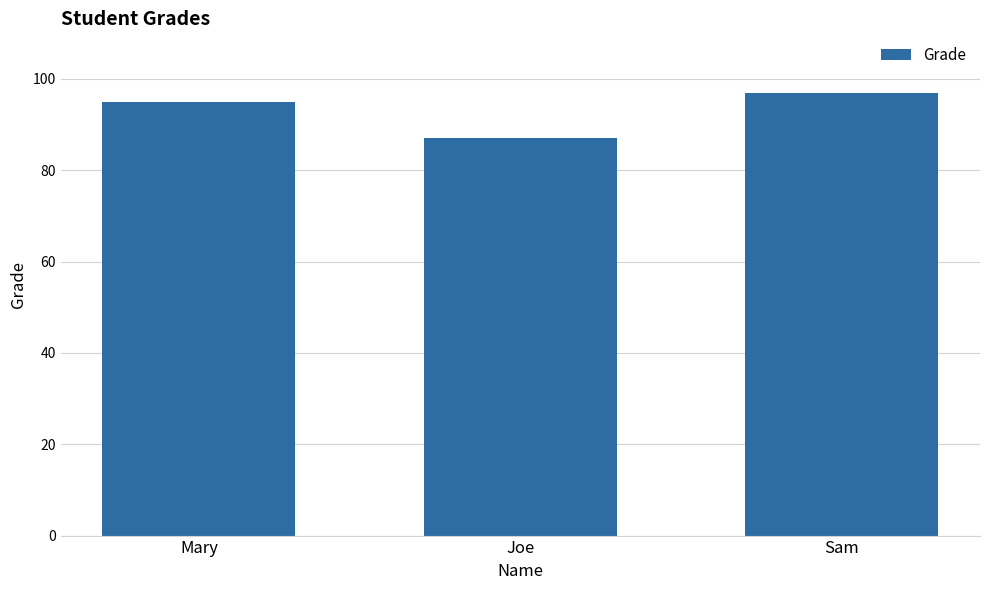

What is the maximum value shown in the chart?

97